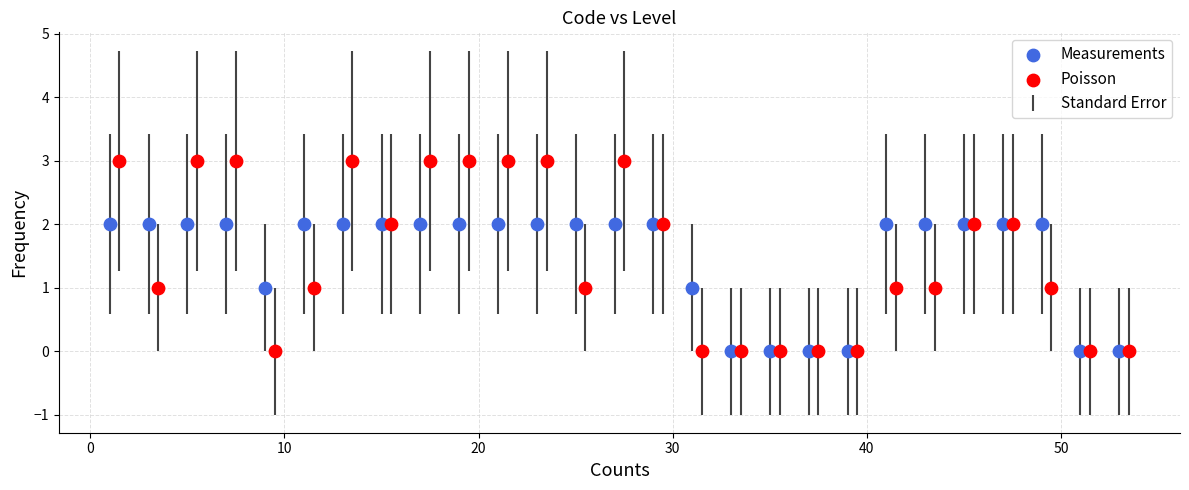

Which series has the widest spread of Y values?

Poisson